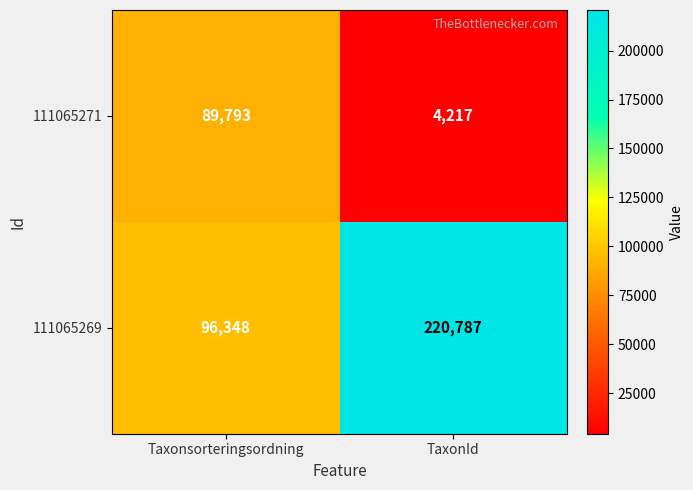

What is the average value of the 111065269 series?

158568